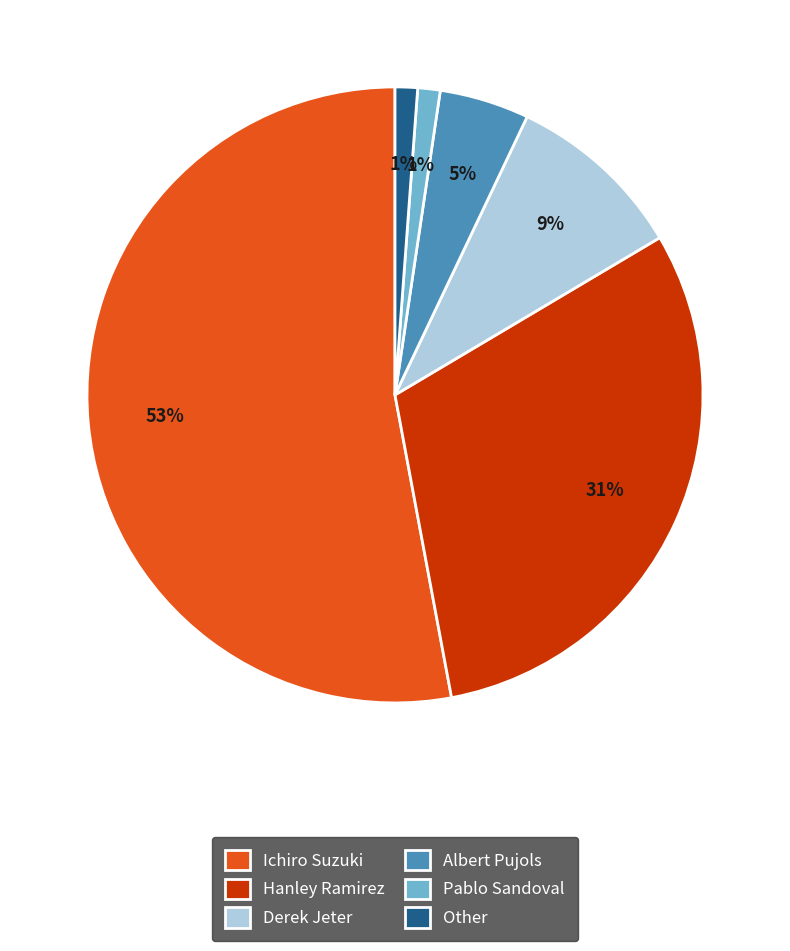

Which category has the biggest portion of the pie?

Ichiro Suzuki